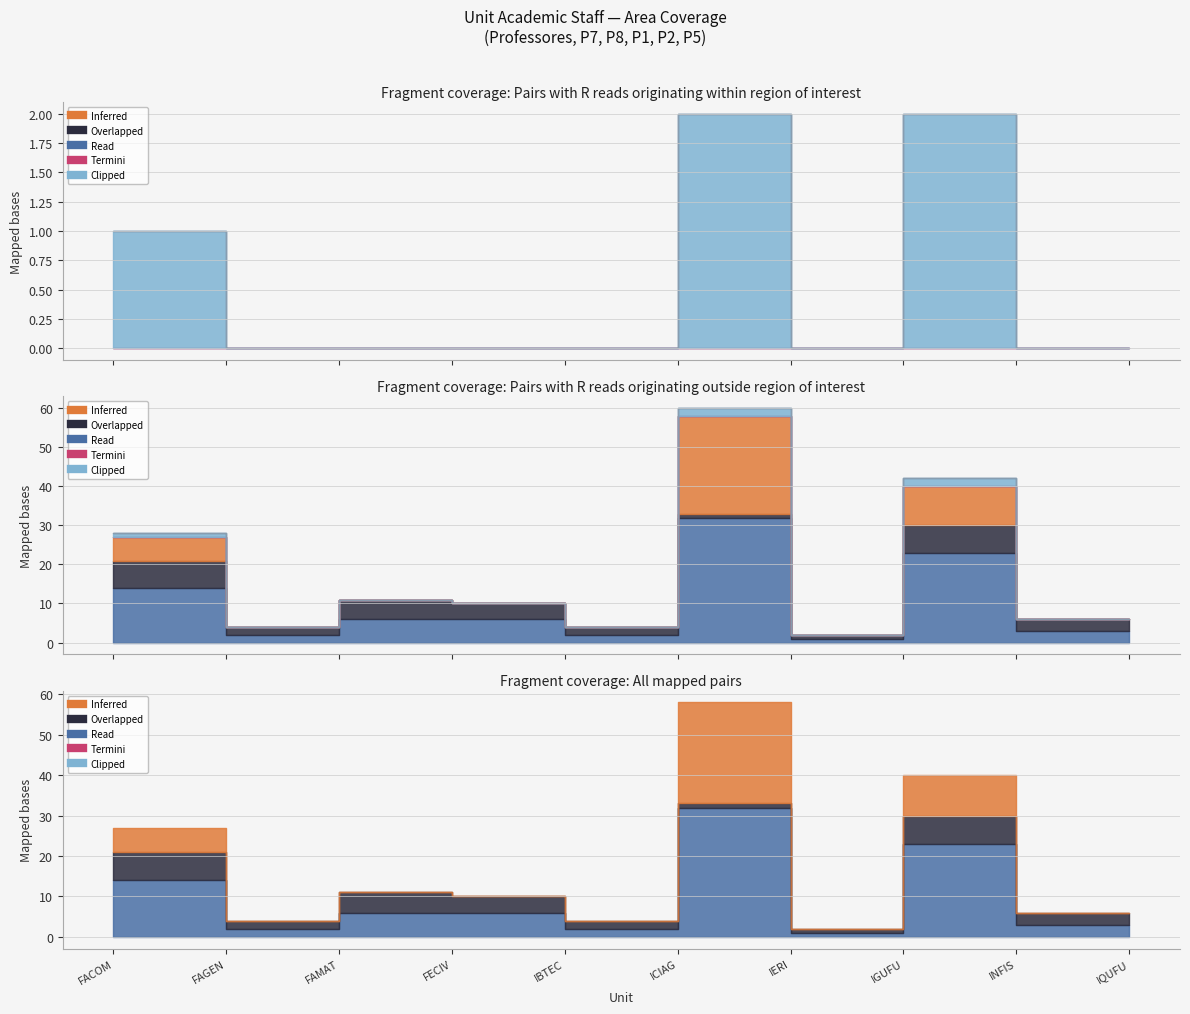

Does the chart have visible grid lines?

Yes